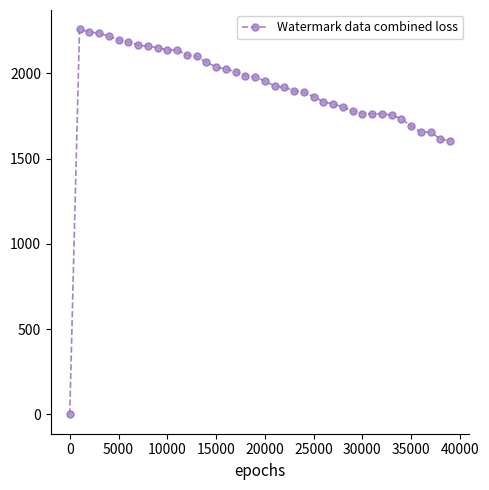

What is the sum of all values?

76058